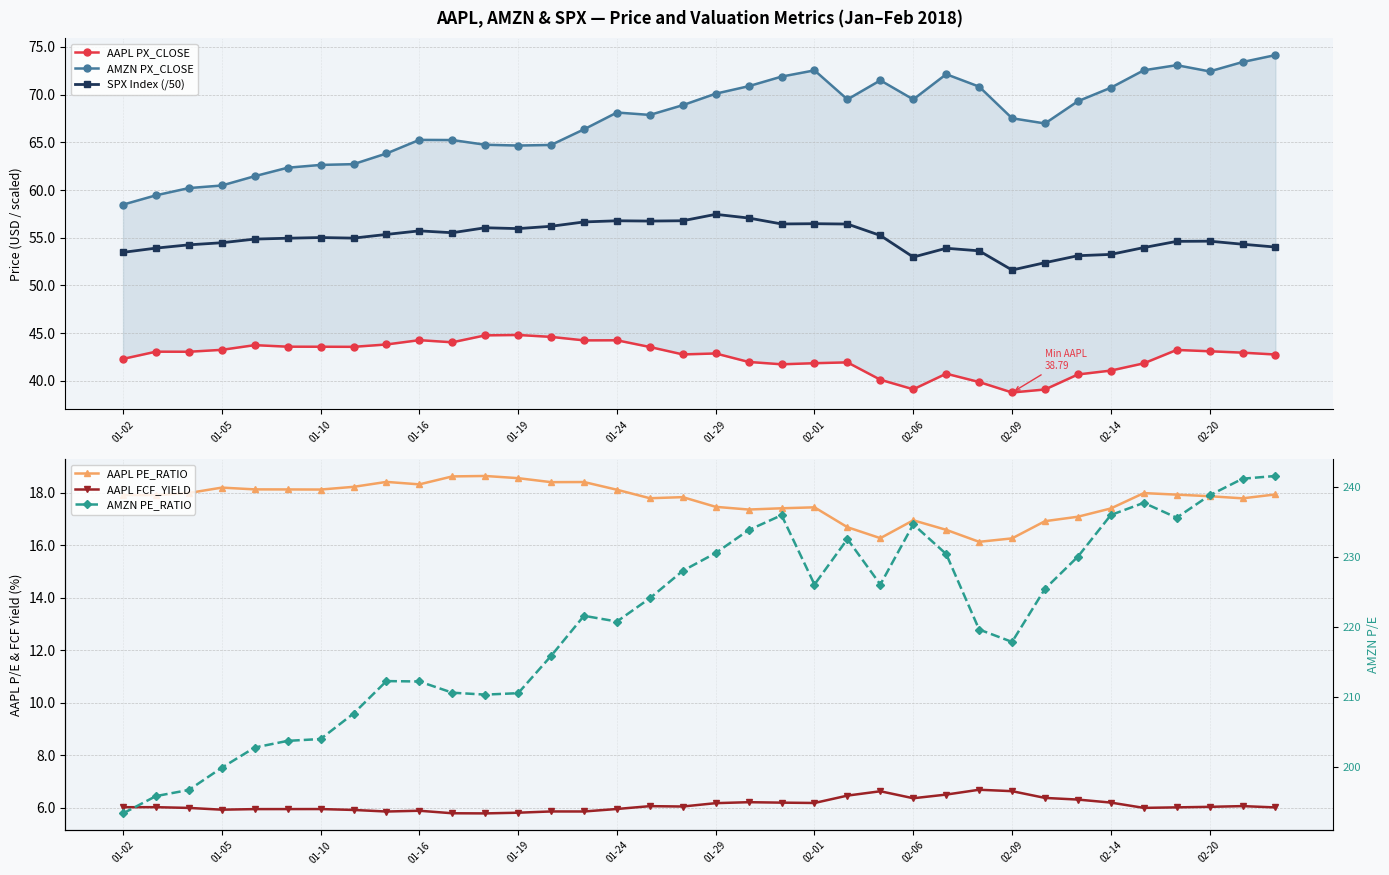

The value of SPX Index (/50) at 01-19 is 95.3. True or false?

False